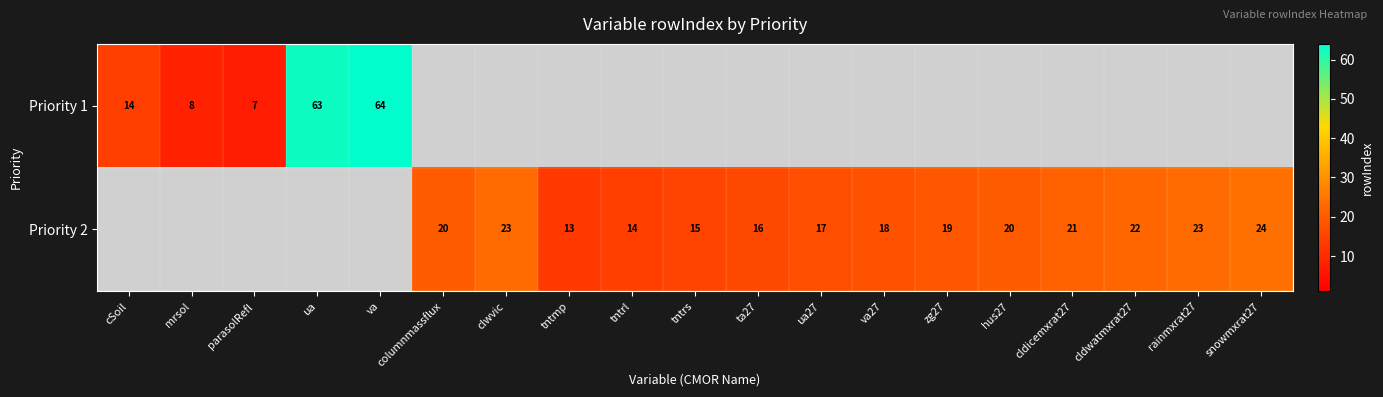

Between parasolRefl and zg27, which is larger?

zg27